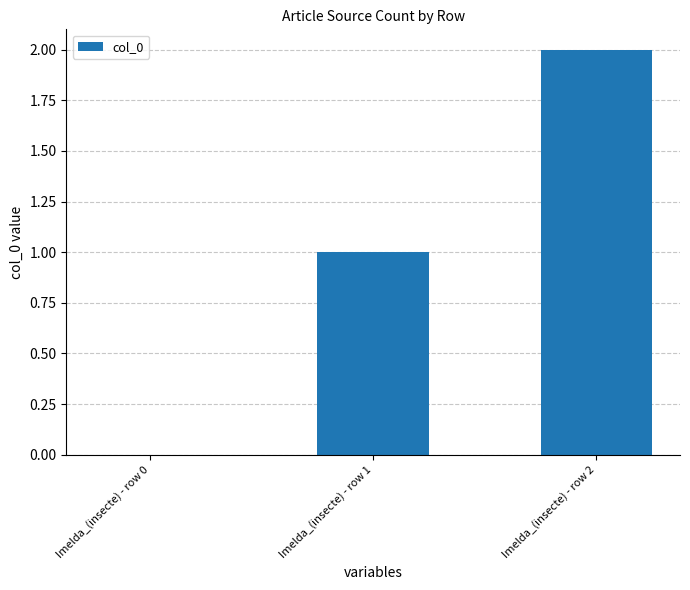

Count the number of data series in this chart.

1